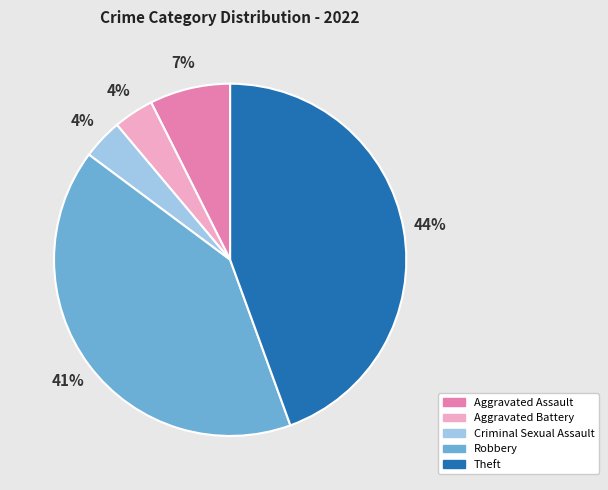

Is there a majority slice in this chart?

No